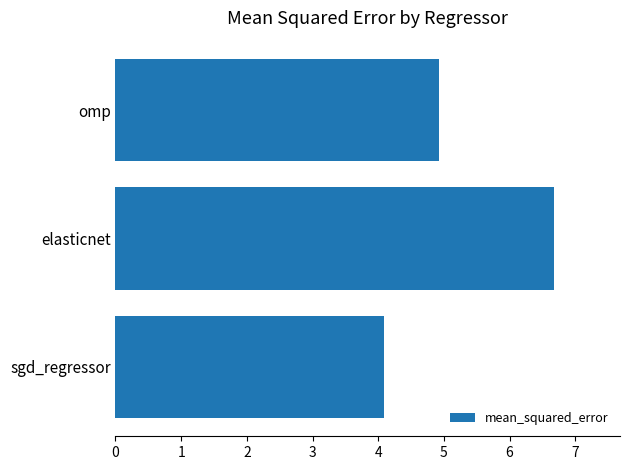

Which has a higher value, sgd_regressor or elasticnet?

elasticnet